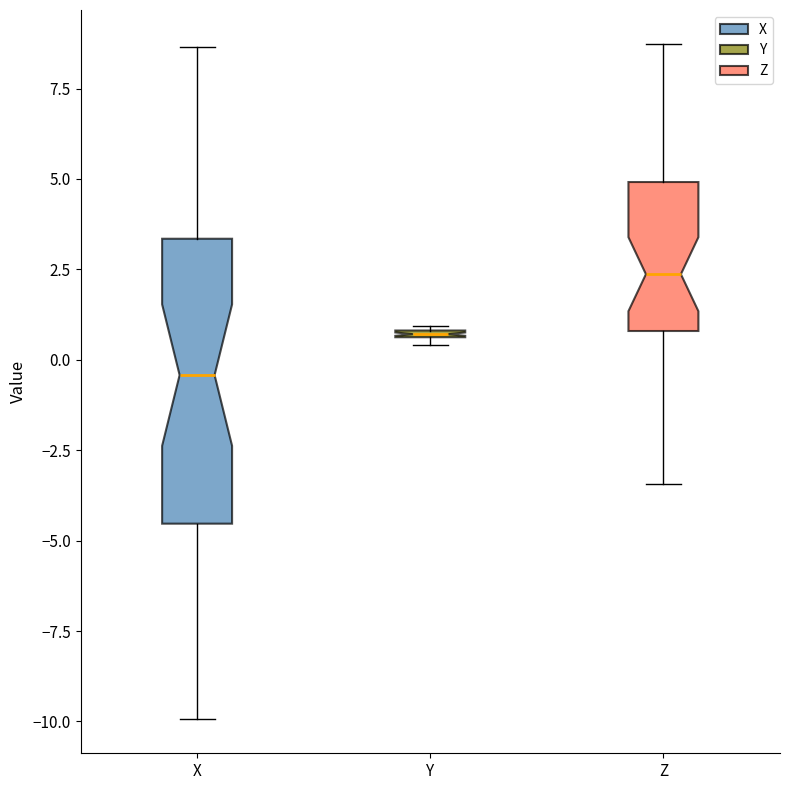

Comparing the boxes themselves (not the whiskers), which one is the tallest?

X